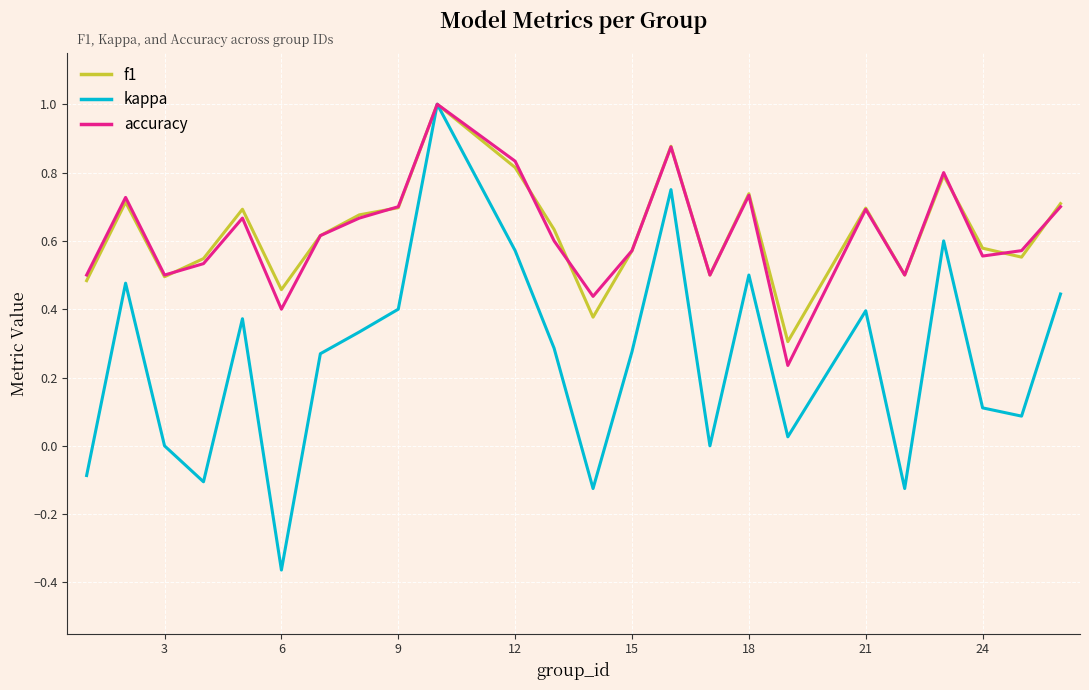

Which series has the widest spread of values?

kappa